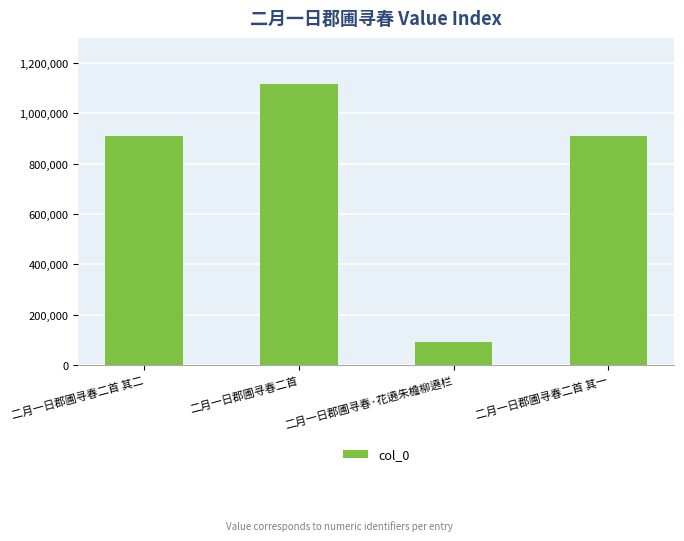

What is the change in value from 二月一日郡圃寻春二首 to 二月一日郡圃寻春·花遶朱檐柳遶栏?

-1023503